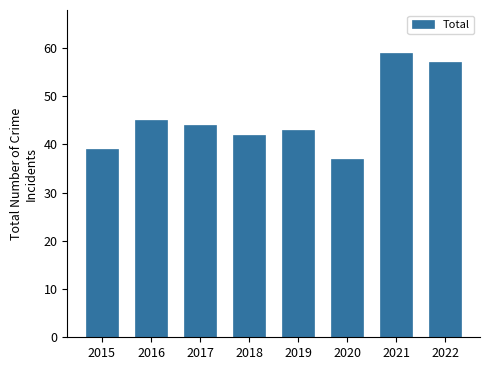

Where is the data nearest to the value 48?

2016